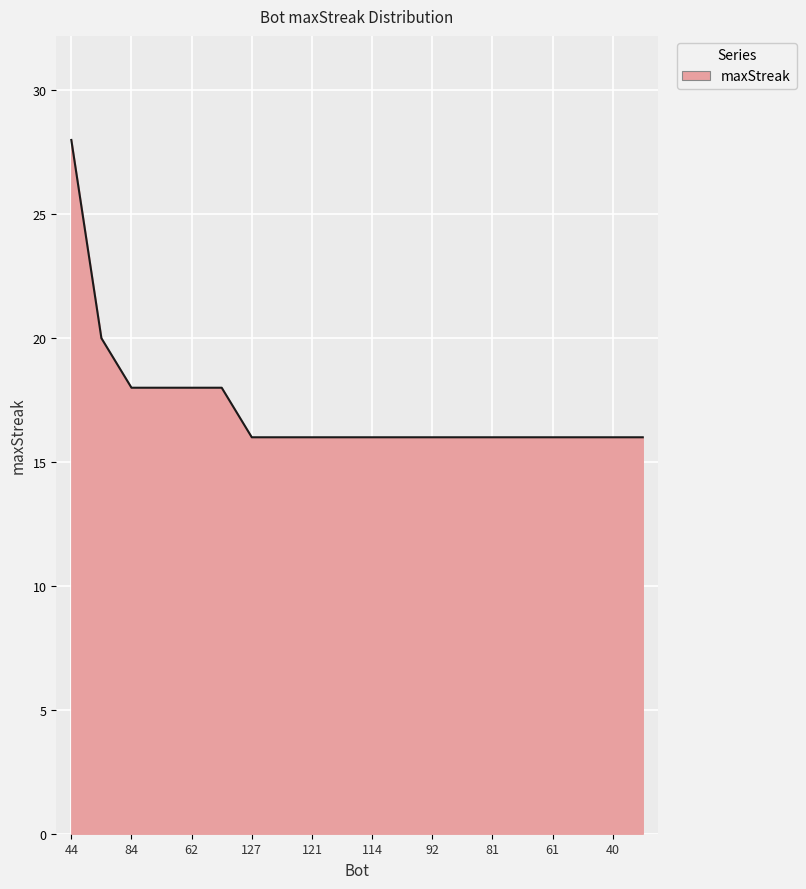

What is the difference between the maximum and minimum values?

12